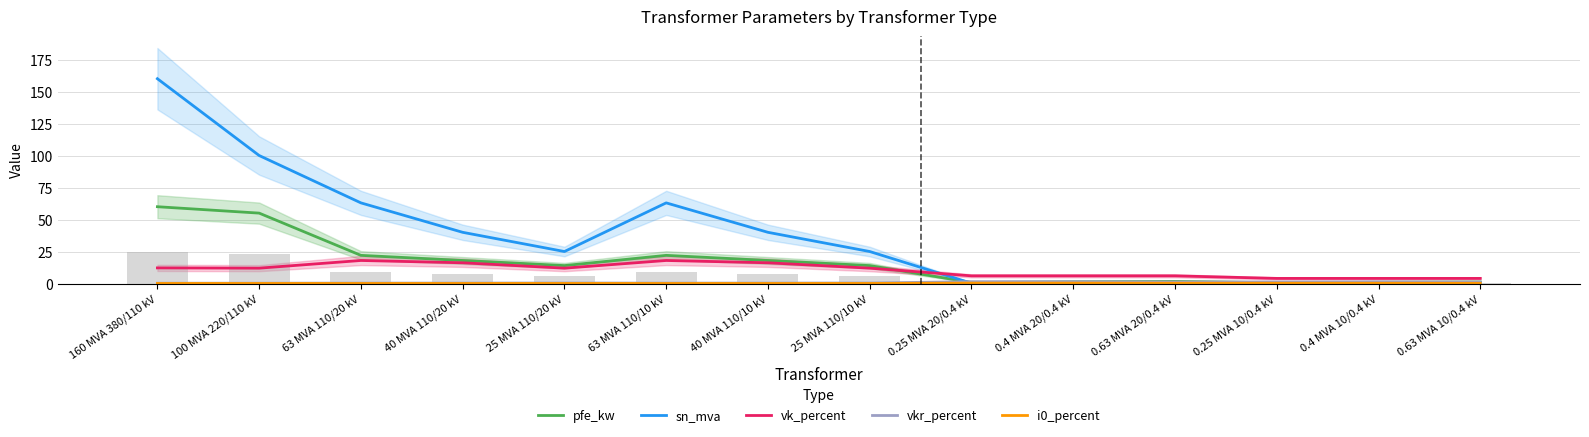

Is the value of vk_percent at 40 MVA 110/10 kV greater than the value of i0_percent at 0.63 MVA 10/0.4 kV?

Yes